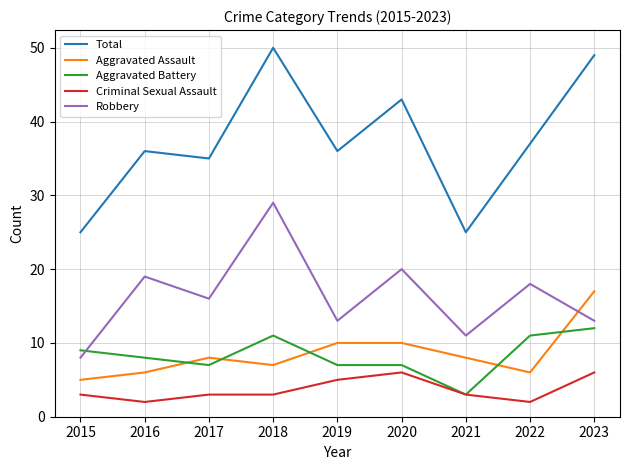

At which label does Aggravated Battery reach its peak?

2023